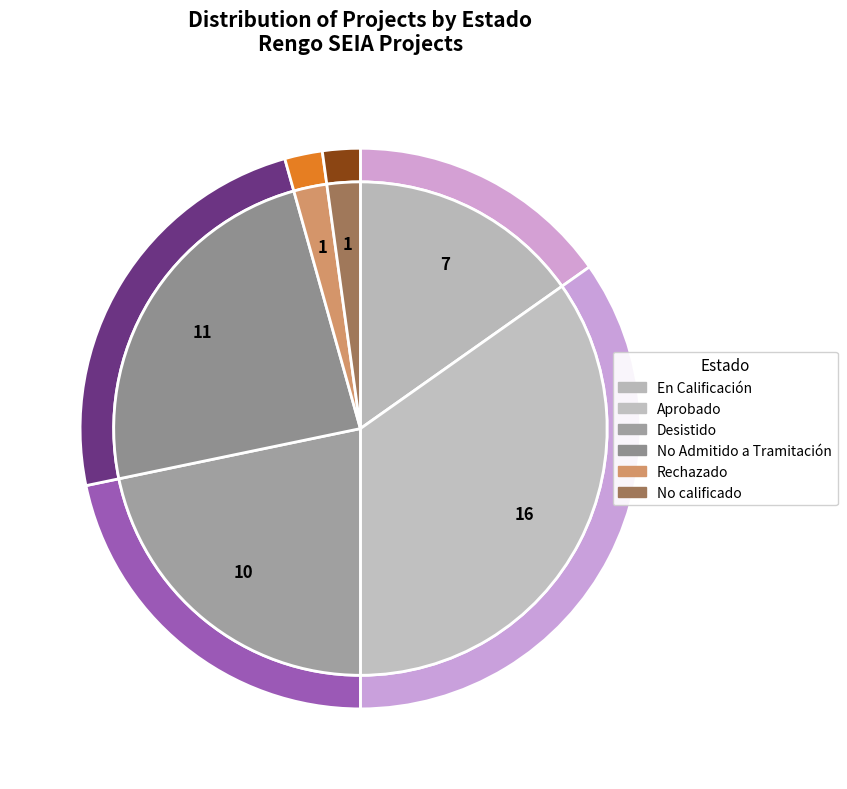

To the nearest percent, what is the difference between the largest and smallest slice percentages?

33%